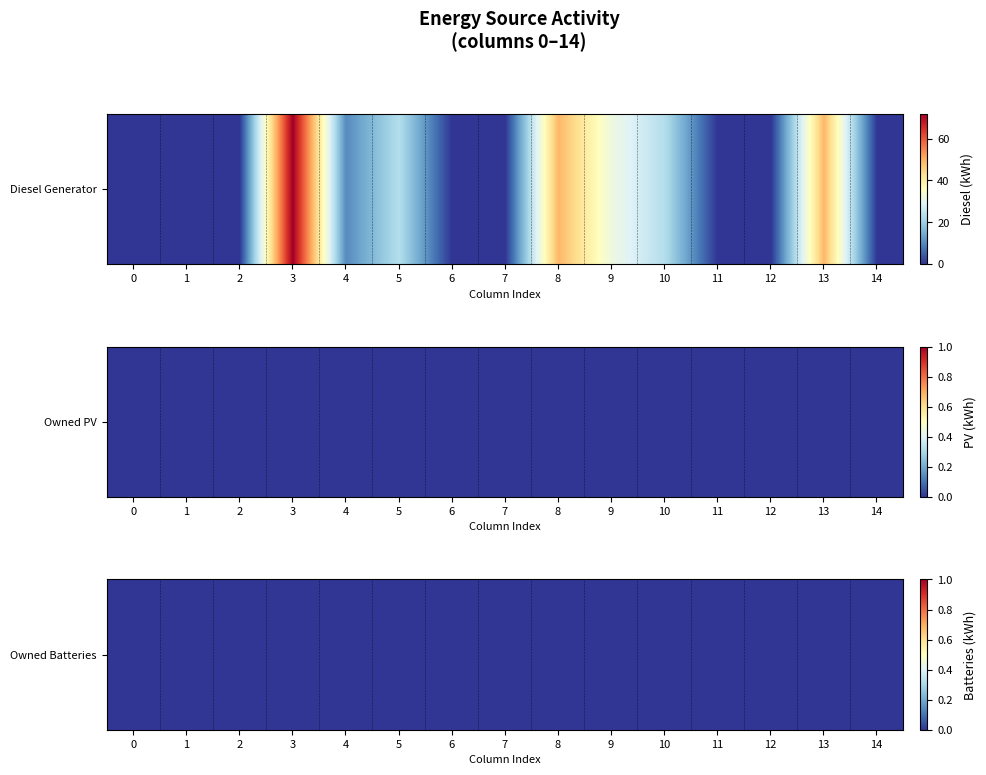

Reading left to right, extract all data points from this chart.

Diesel Generator: 0=0	1=0	2=0	3=72	4=10	5=23	6=0	7=0	8=49	9=32	10=23	11=0	12=0	13=49	14=0
Owned PV: 0=0	1=0	2=0	3=0	4=0	5=0	6=0	7=0	8=0	9=0	10=0	11=0	12=0	13=0	14=0
Owned Batteries: 0=0	1=0	2=0	3=0	4=0	5=0	6=0	7=0	8=0	9=0	10=0	11=0	12=0	13=0	14=0